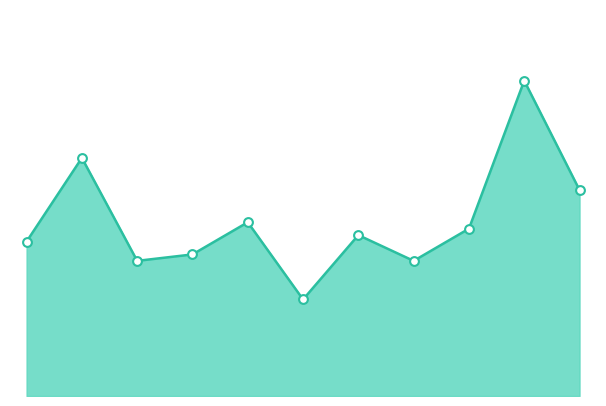

Does the chart have visible grid lines?

No